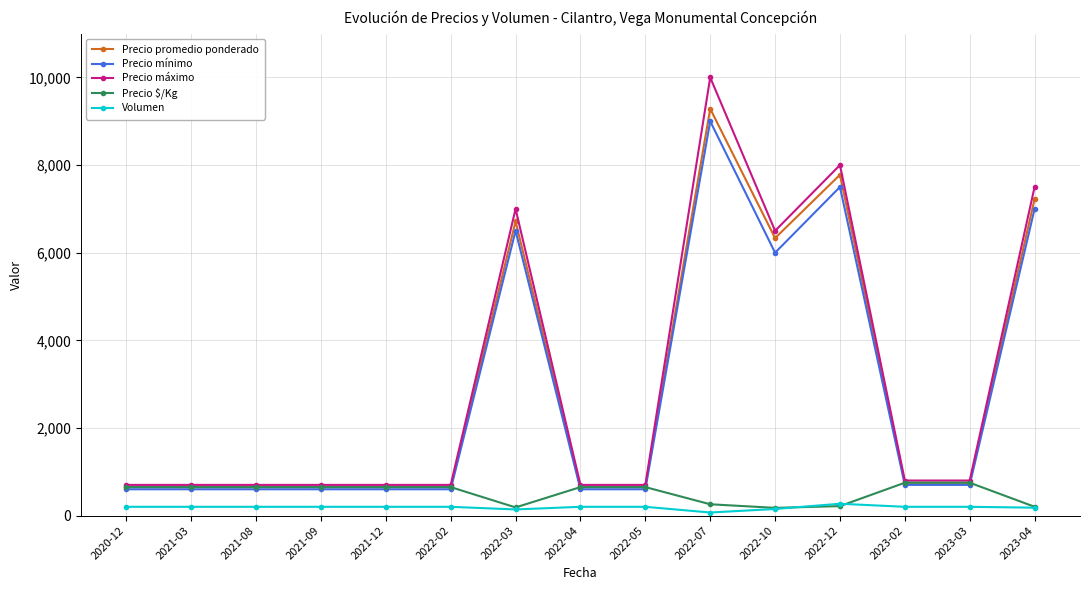

What is the label of the 2nd point from the right?

2023-03